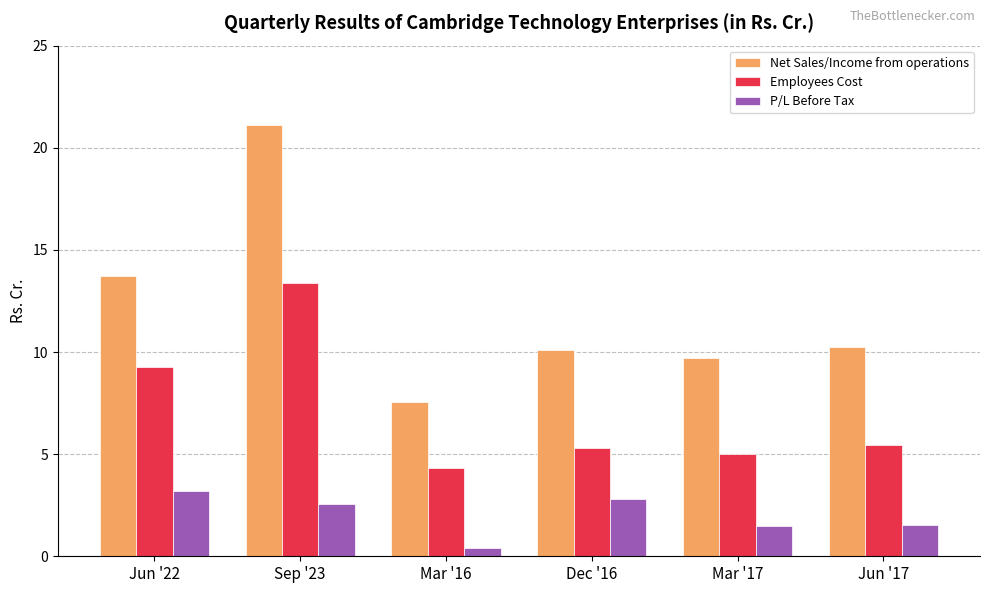

True or false: Employees Cost has a value of 9.2 at Jun '17.

False